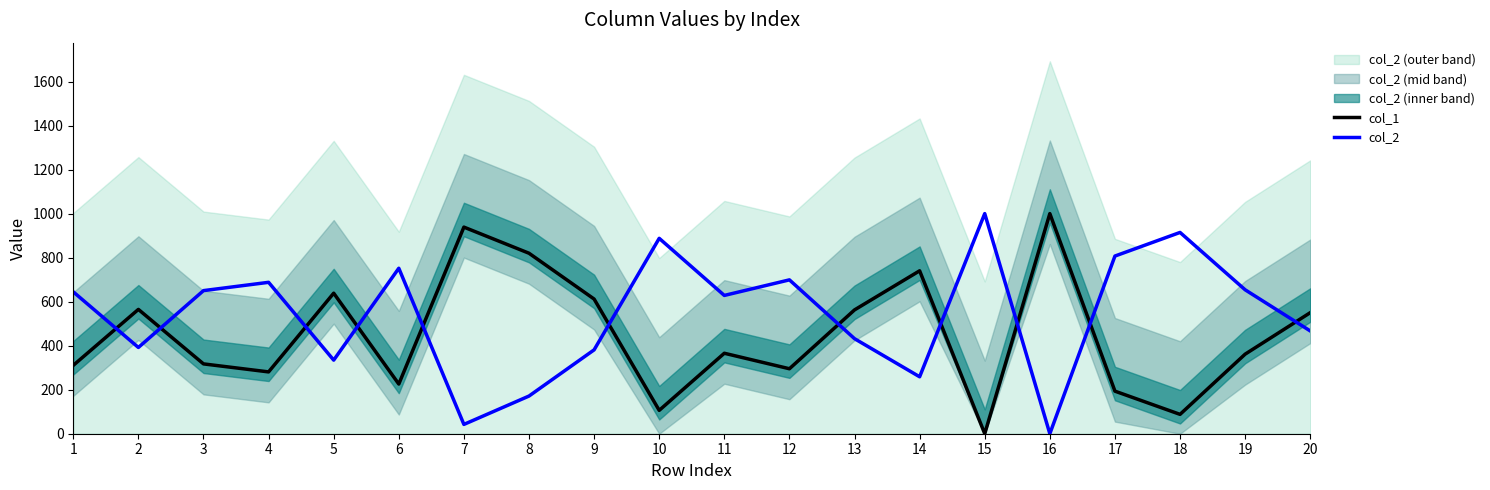

Rank the series by their maximum value, from lowest to highest.

col_1, col_2